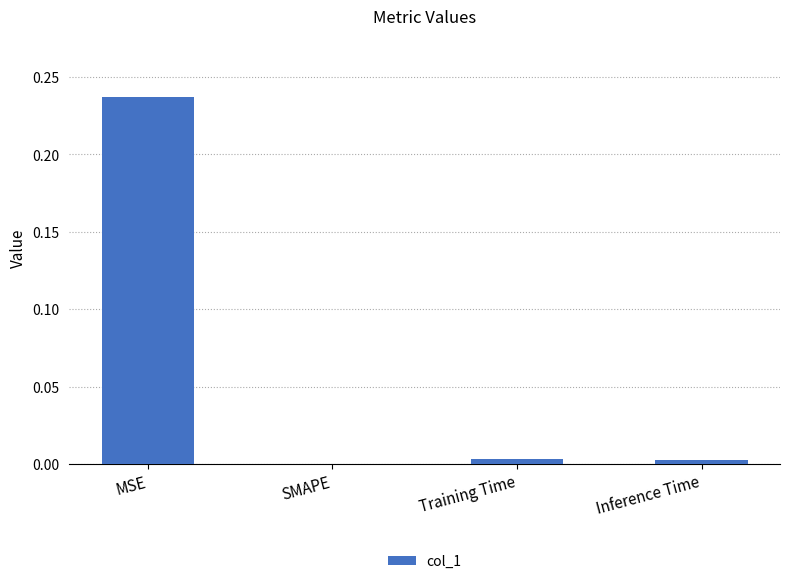

What is the average value?

0.1